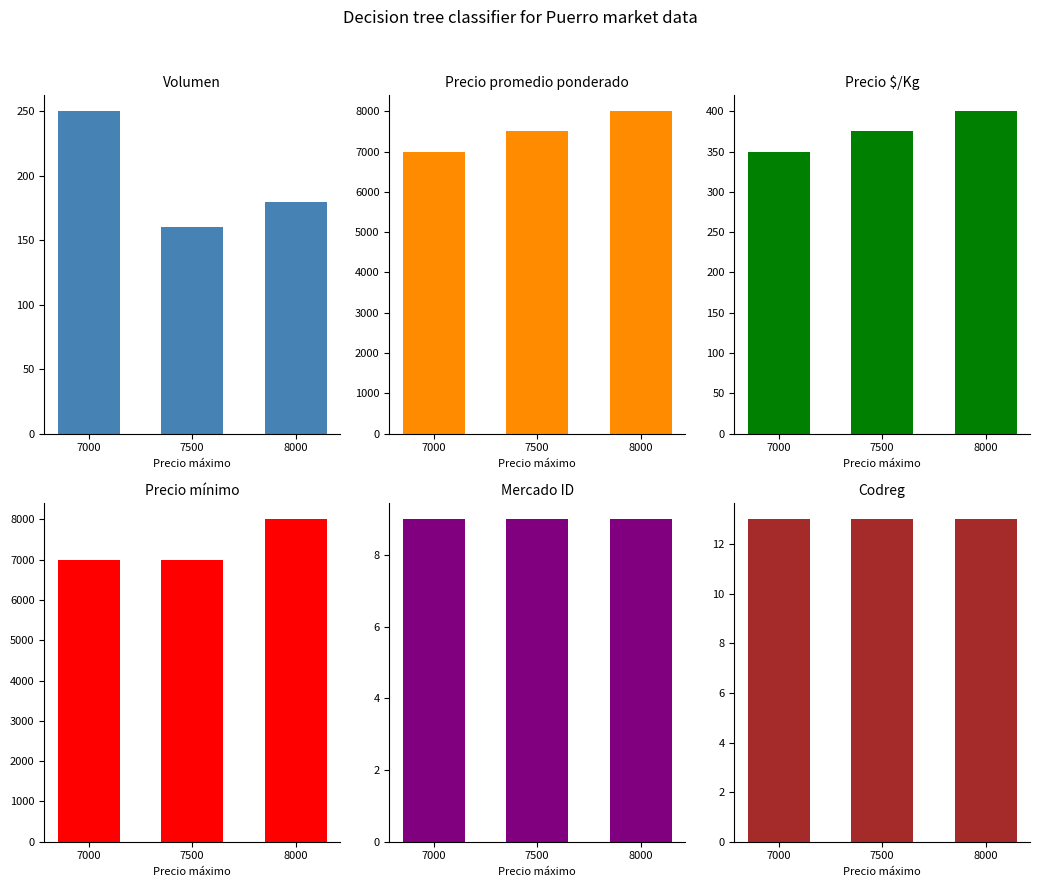

Reading right to left, extract all data points from this chart.

Volumen: 8000=180	7500=160	7000=250
Precio promedio ponderado: 8000=8000	7500=7500	7000=7000
Precio $/Kg: 8000=400	7500=375	7000=350
Precio mínimo: 8000=8000	7500=7000	7000=7000
Mercado ID: 8000=9	7500=9	7000=9
Codreg: 8000=13	7500=13	7000=13